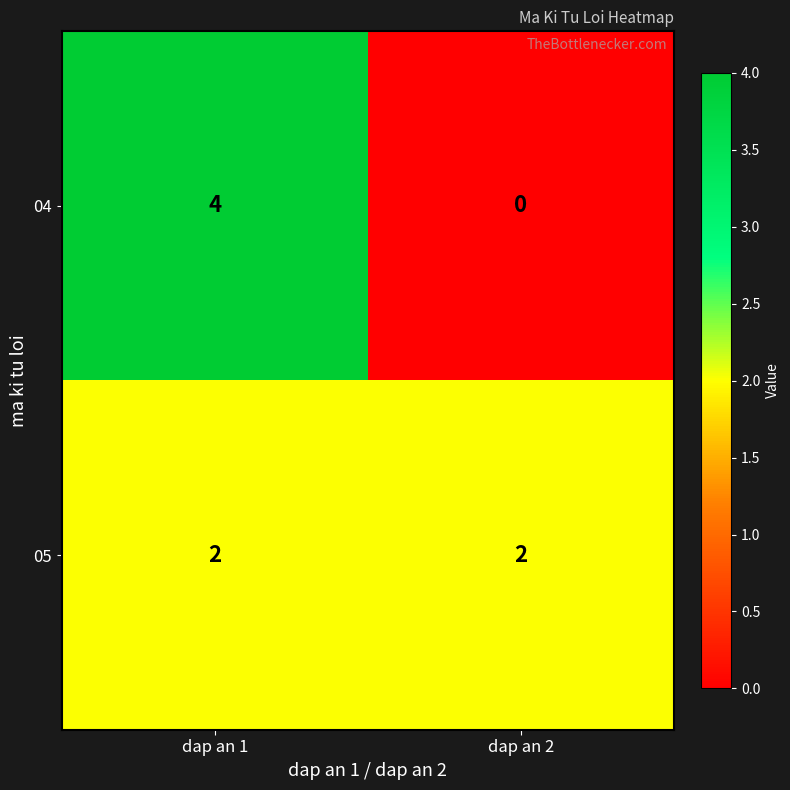

What is the total value across all series at dap an 1?

6